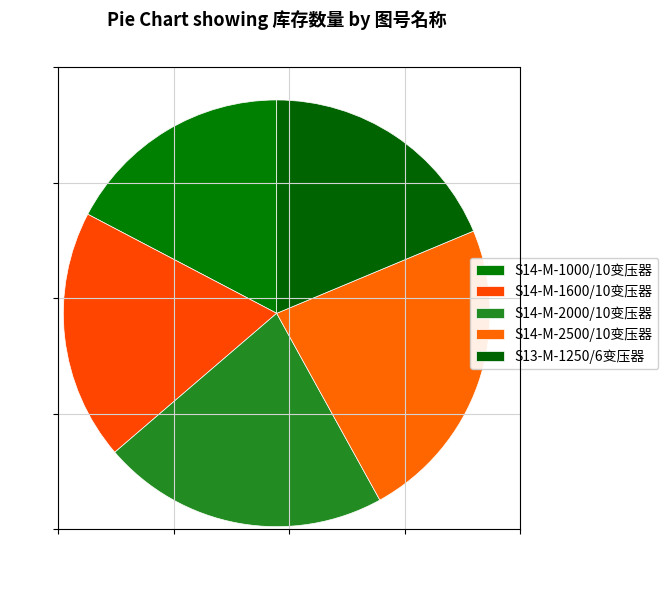

True or false: S14-M-2000/10变压器 accounts for 12% of the total.

False